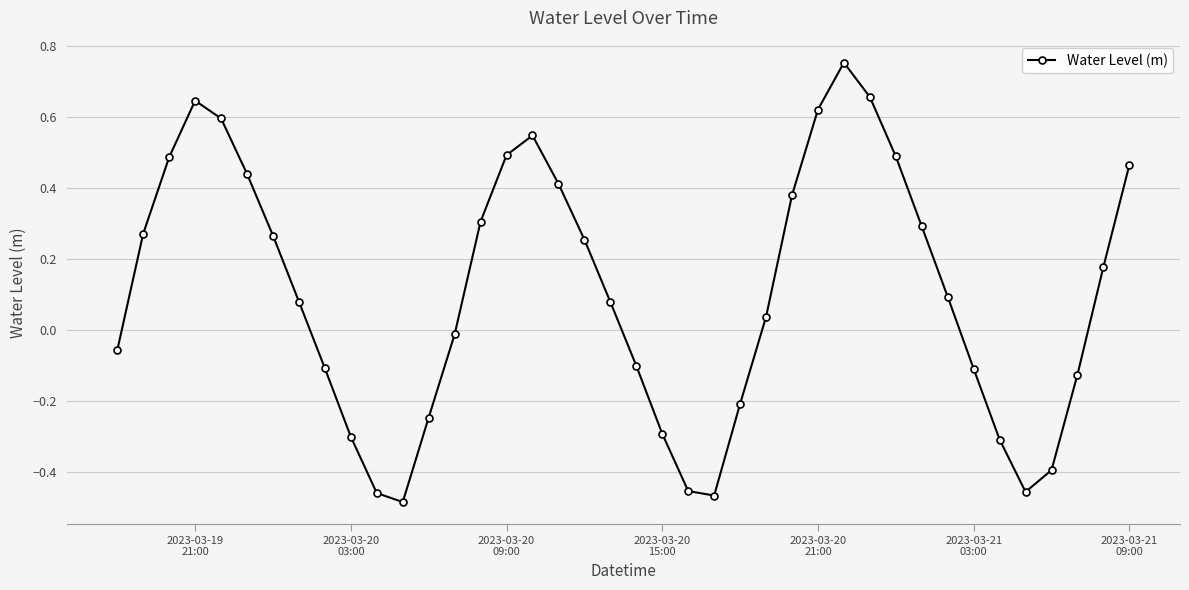

What is the difference between the second highest and second lowest values?

1.1